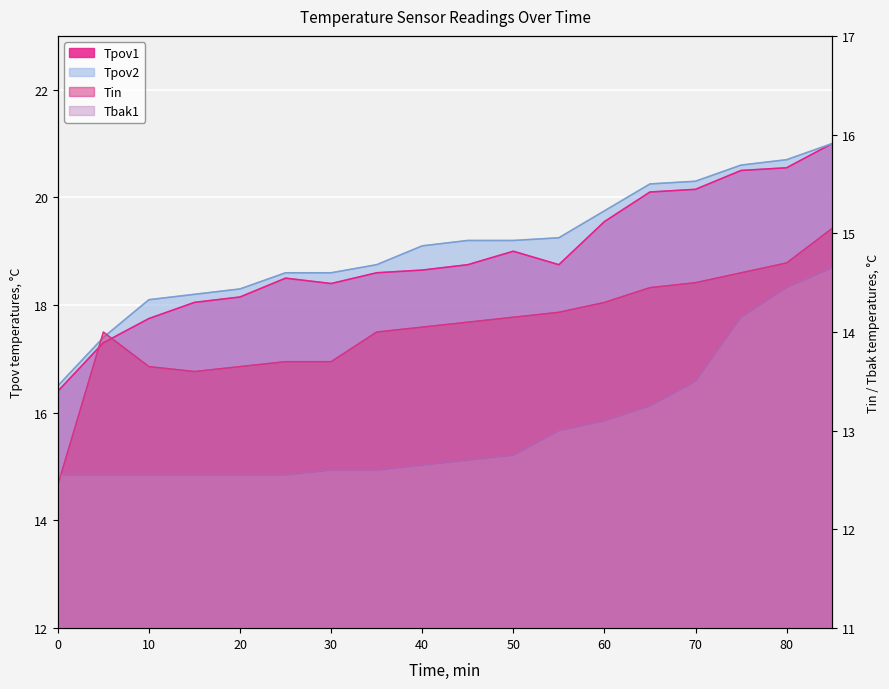

What are all the series names shown in the legend?

Tin, Tbak1, Tpov1, Tpov2